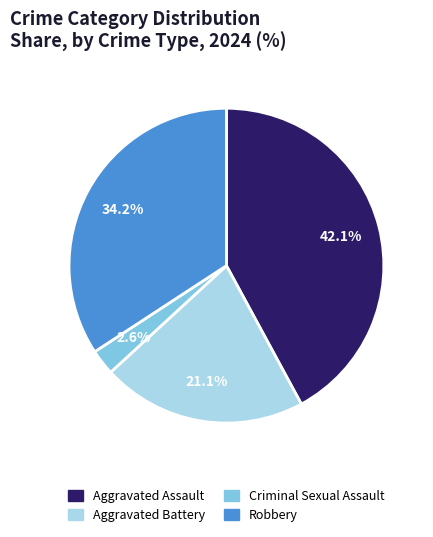

Which slice is the smallest?

Criminal Sexual Assault